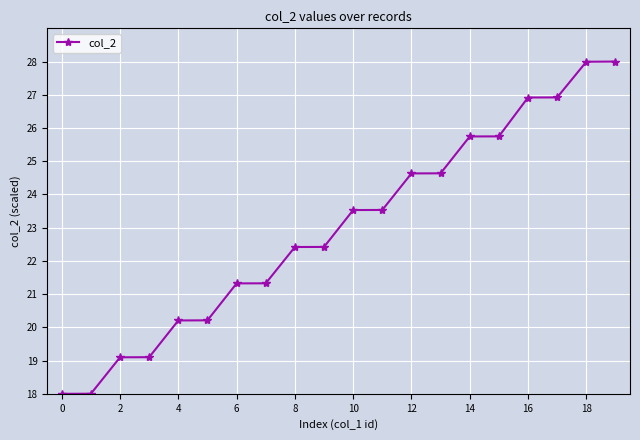

What is the sum of all values?

459.8